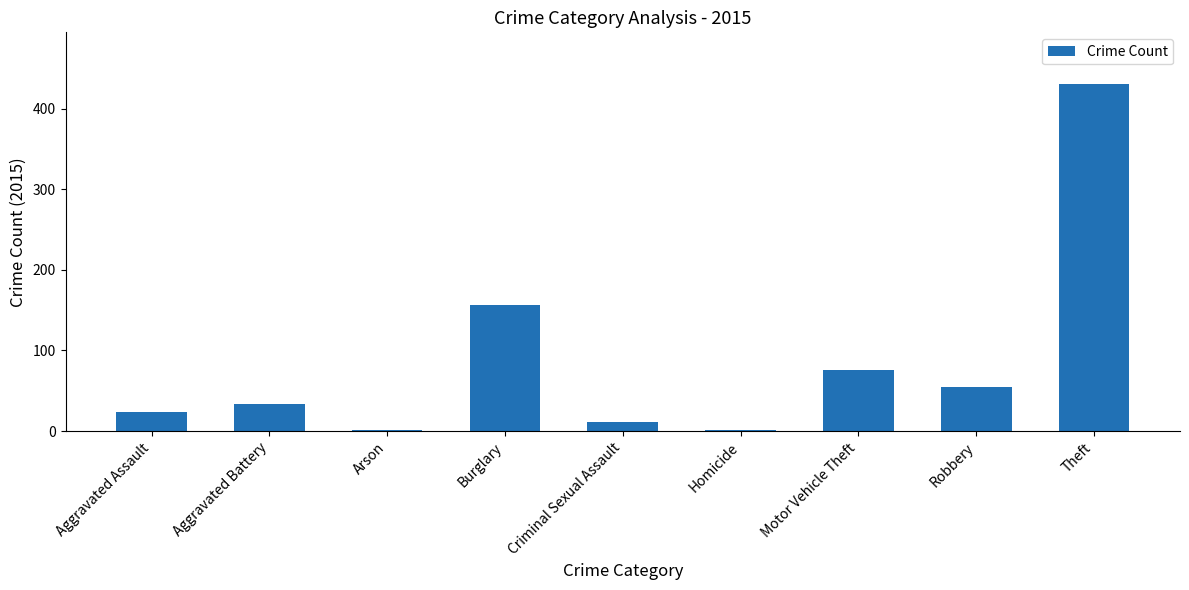

What is the label of the 2nd bar from the left?

Aggravated Battery